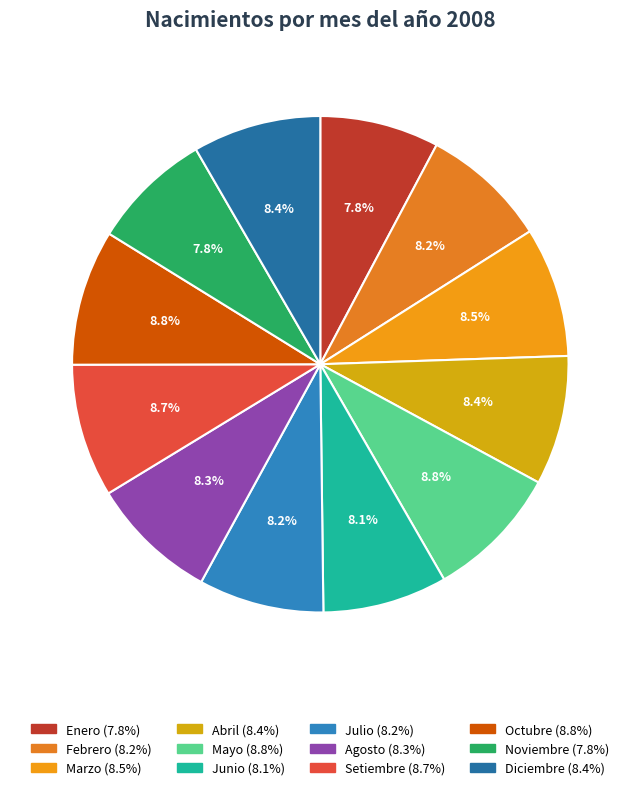

Is Agosto the majority of the pie?

No